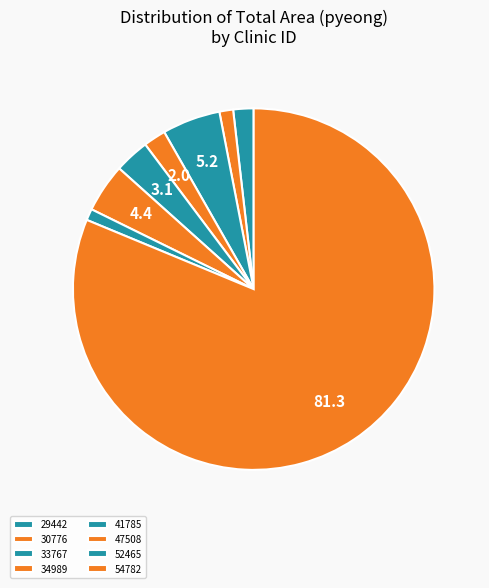

Rank the categories by value from highest to lowest.

54782, 33767, 47508, 41785, 34989, 29442, 30776, 52465